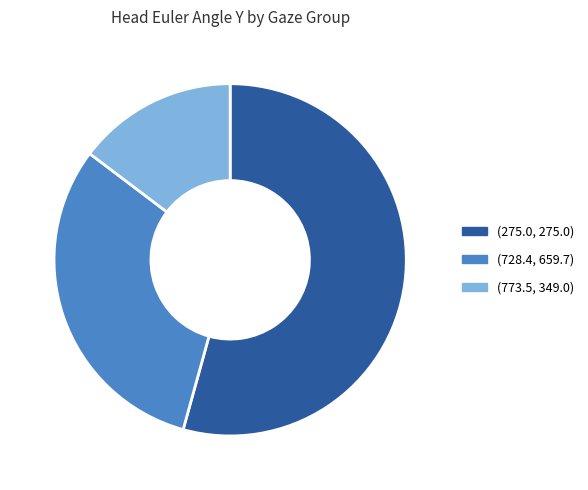

Is there any slice that represents more than half of the pie?

Yes